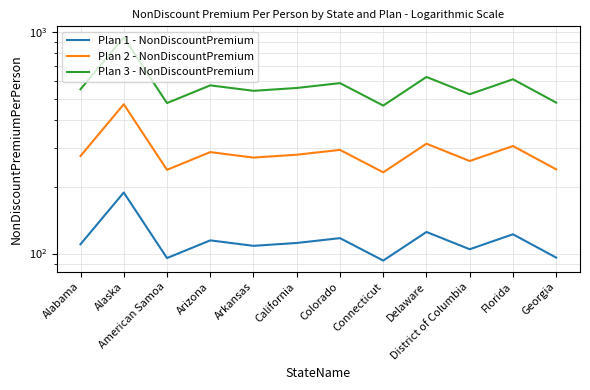

How many interior local valleys does the Plan 2 - NonDiscountPremium series have?

4